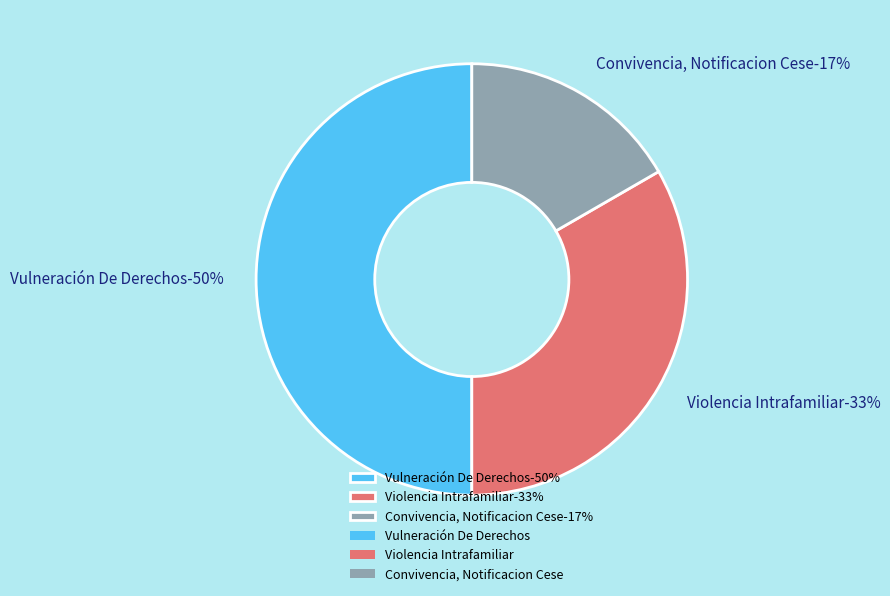

How many slices are in this pie chart?

3